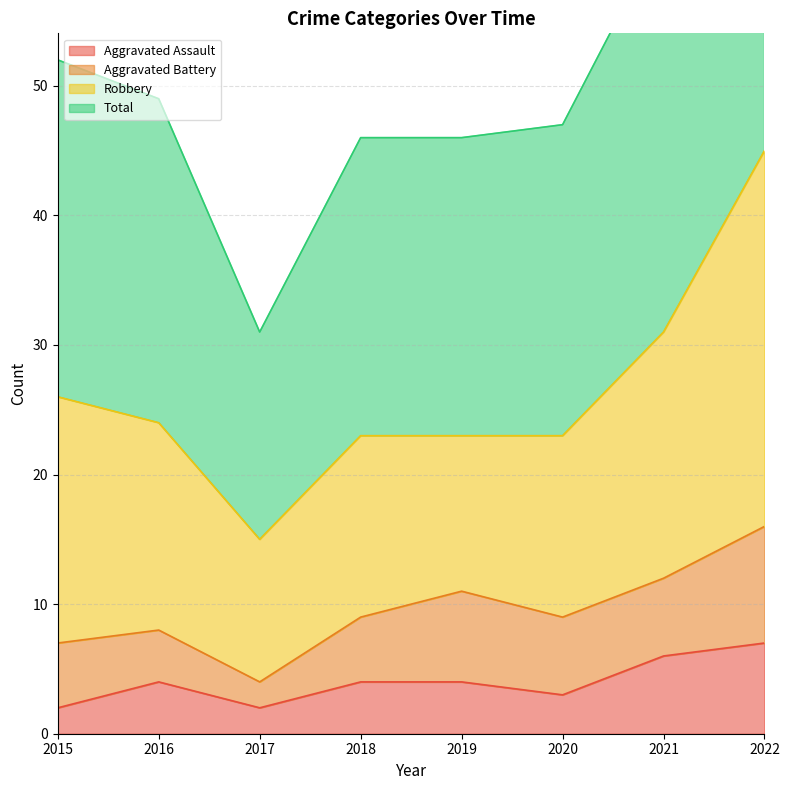

True or false: Aggravated Assault and Total cross at least once.

False